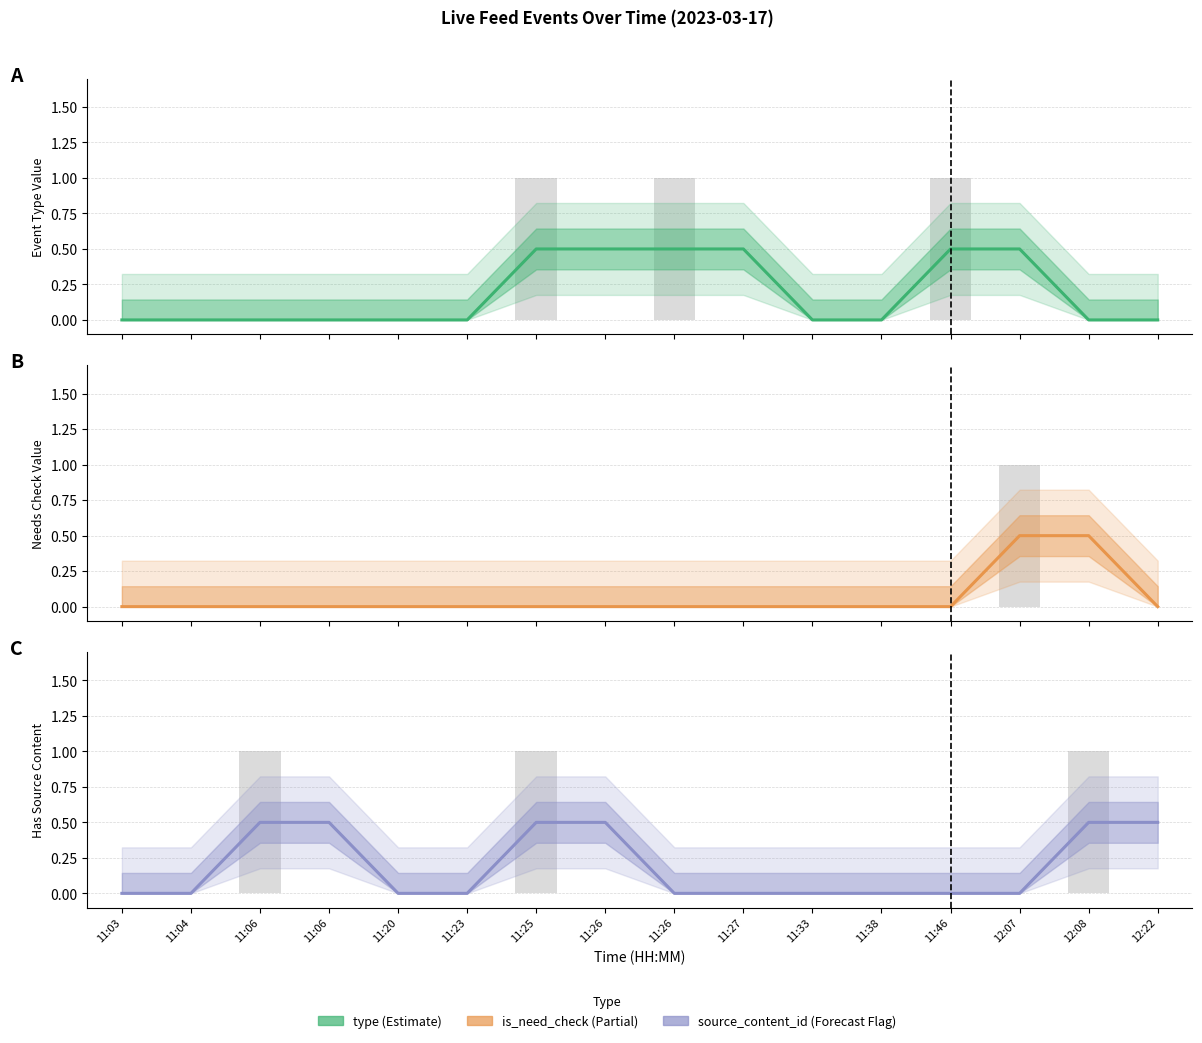

What is the greatest value displayed?

0.5